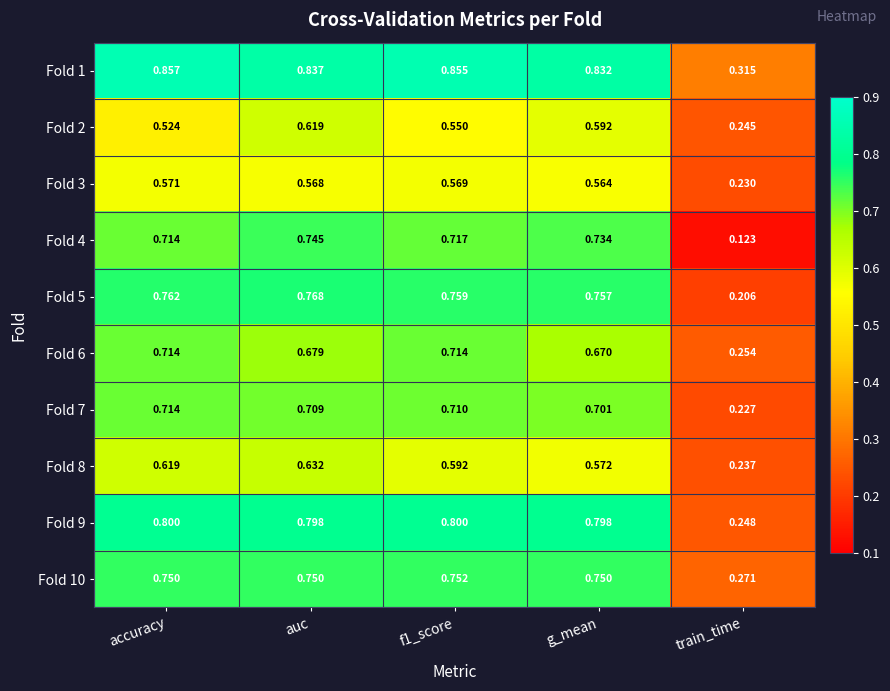

Where is Fold 1 nearest to the value 0?

train_time